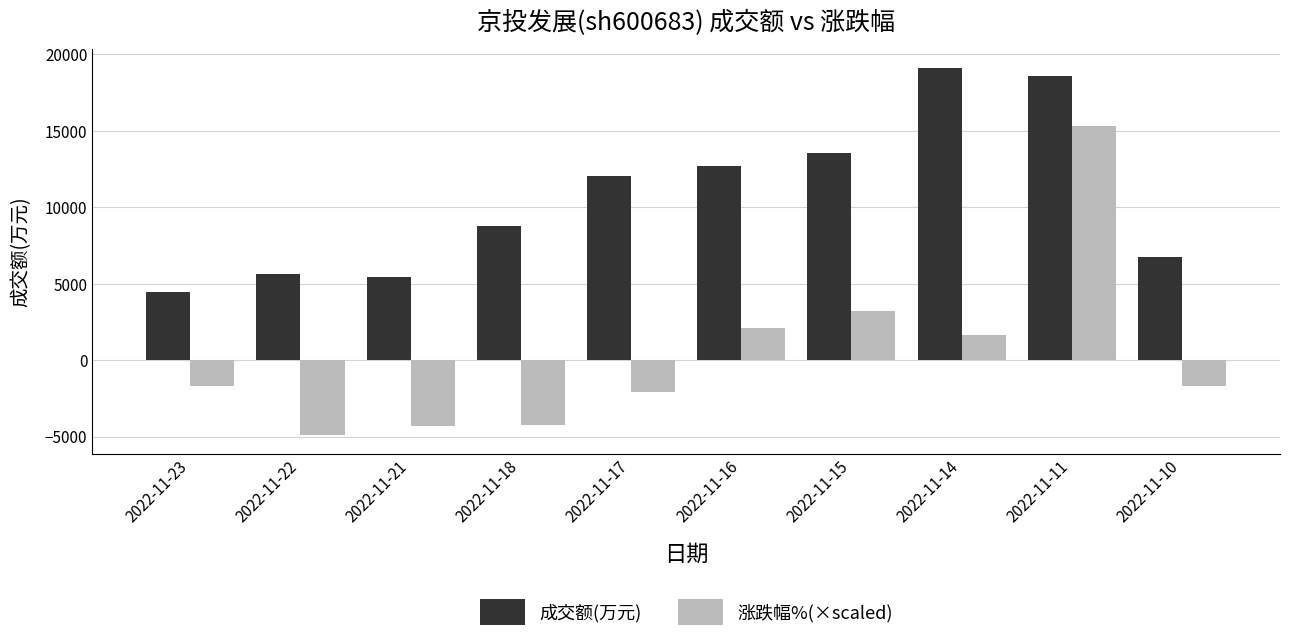

What are all the series names shown in the legend?

成交额(万元), 涨跌幅%(×scaled)